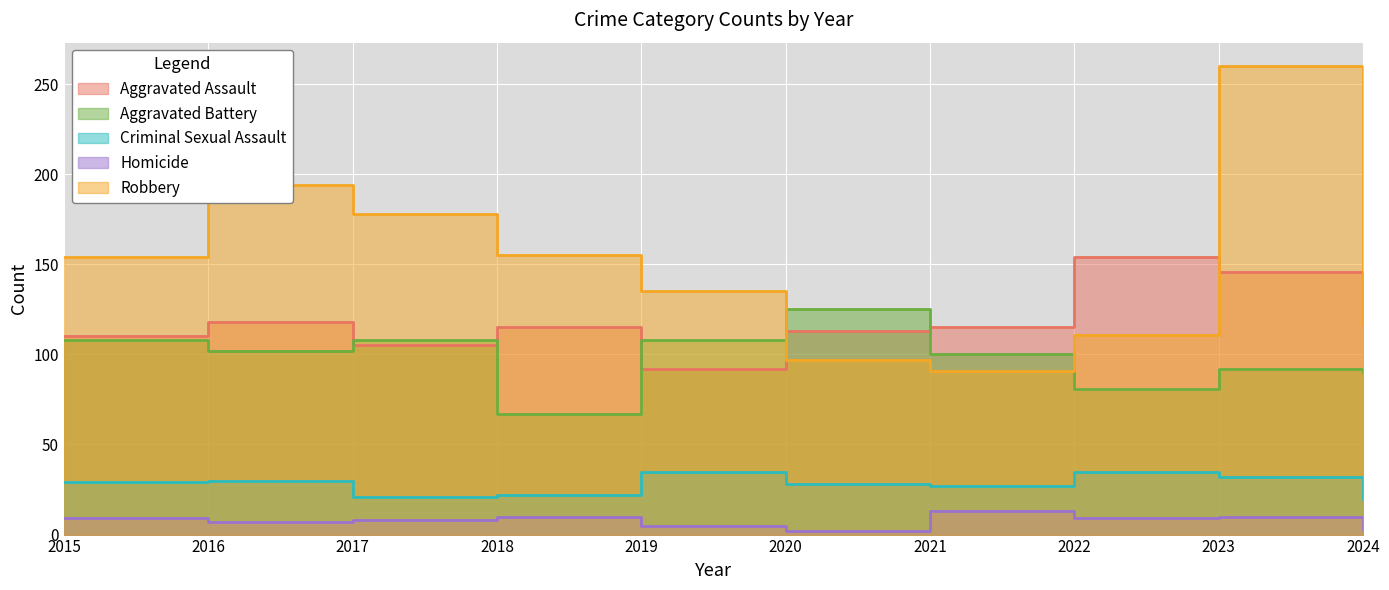

What is the difference between the maximum and minimum values in the Criminal Sexual Assault series?

15